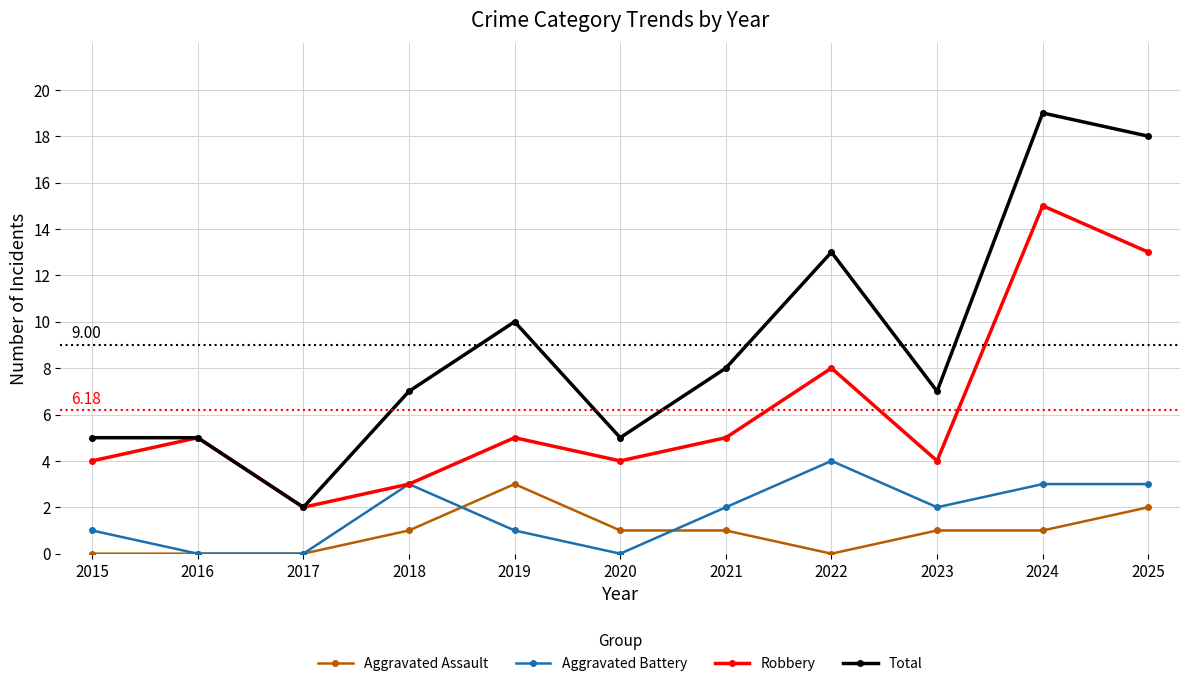

What are all the series names shown in the legend?

Aggravated Assault, Aggravated Battery, Robbery, Total